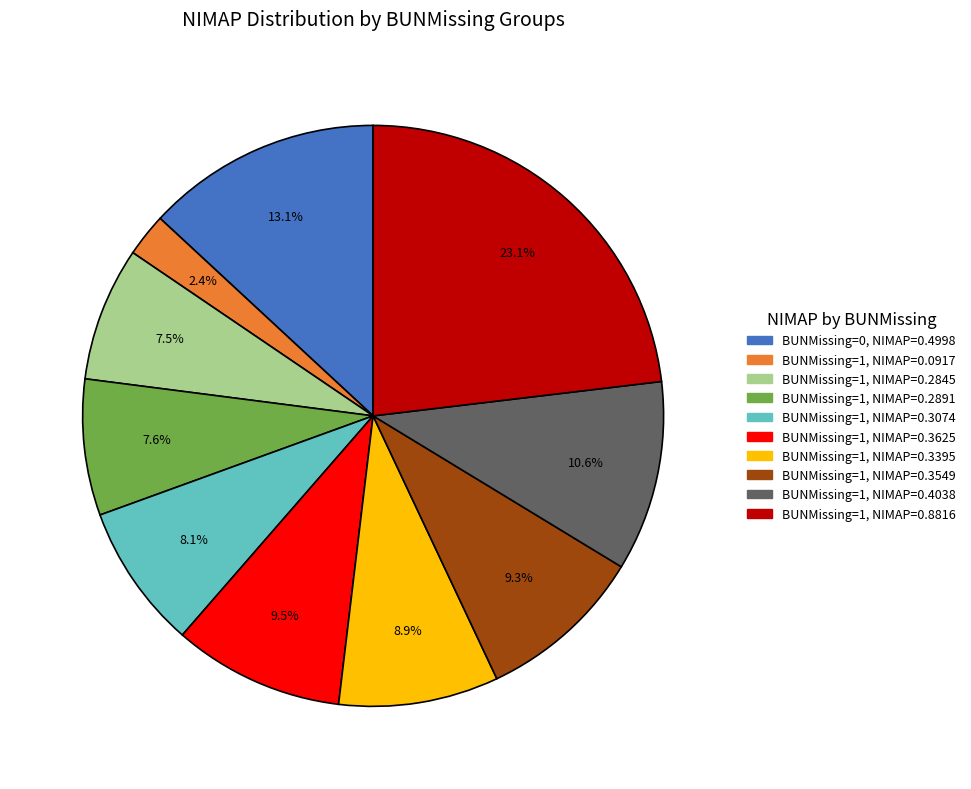

Does any single category account for the majority?

No